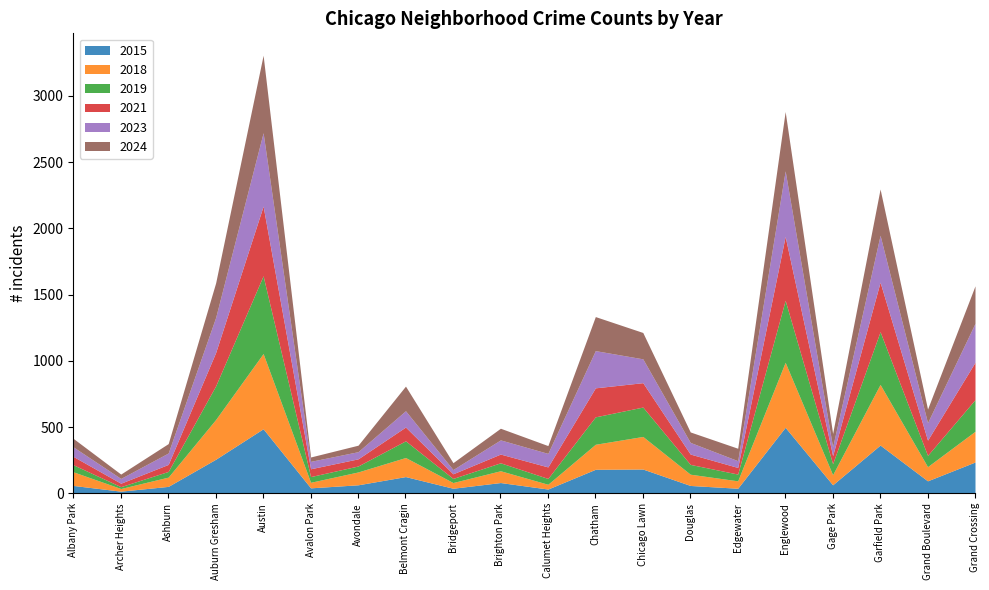

What position from the right is Grand Boulevard?

2